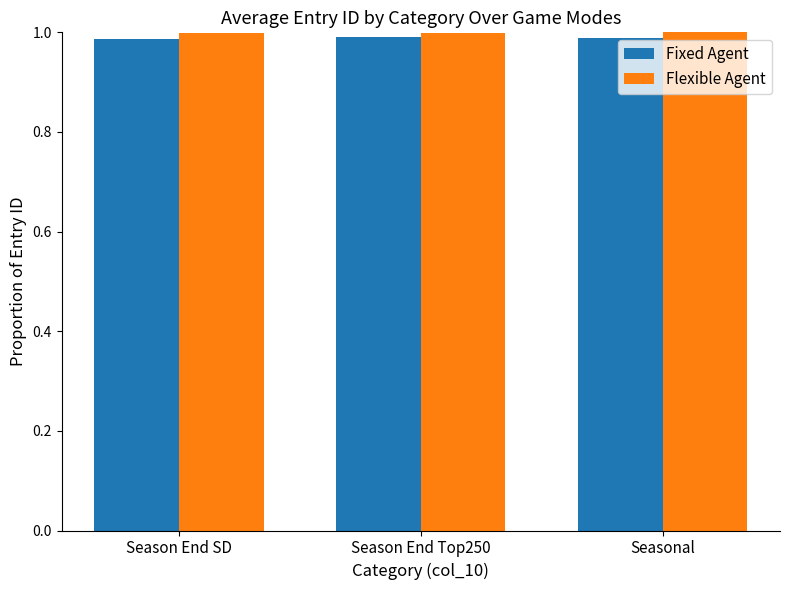

What is the sum of the Flexible Agent values at Season End SD and Seasonal?

2.0